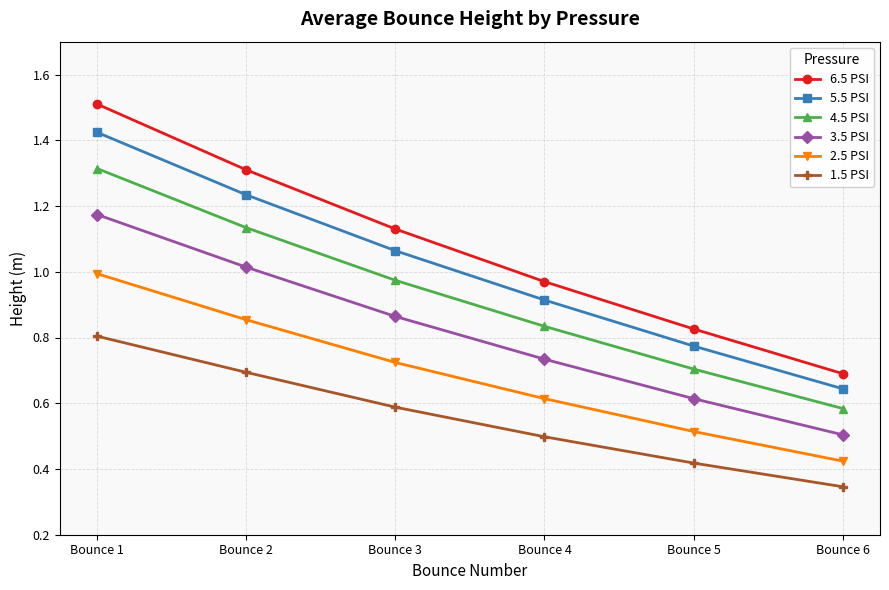

Rank the series at Bounce 3 from highest to lowest value.

6.5 PSI, 5.5 PSI, 4.5 PSI, 3.5 PSI, 2.5 PSI, 1.5 PSI